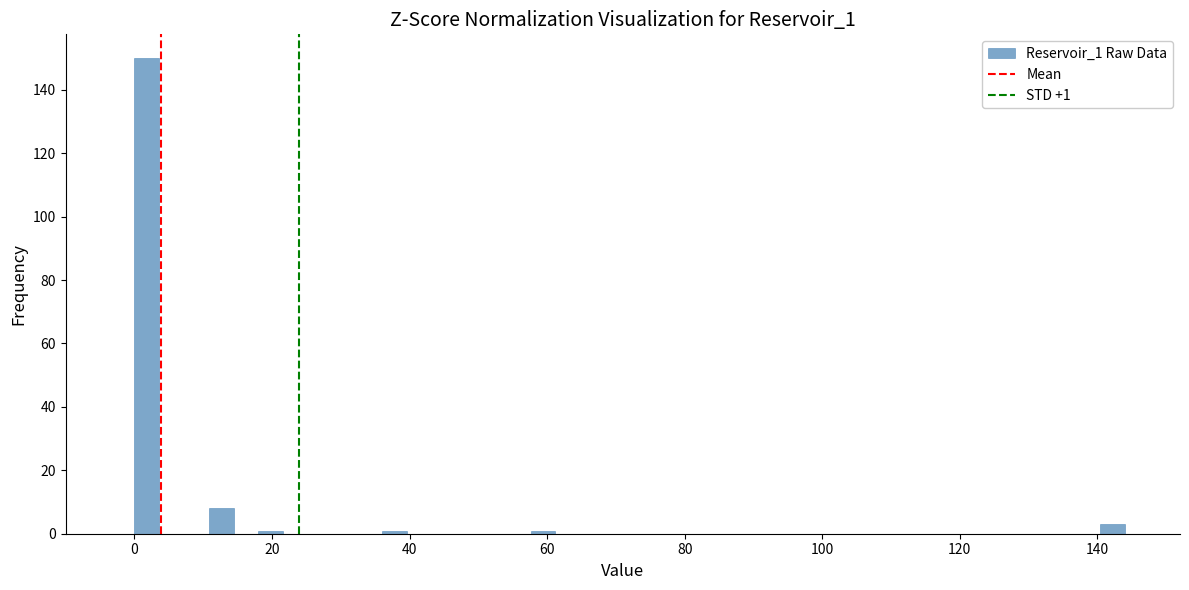

Read against the x-axis, roughly where is the centre of the tallest bar?

2